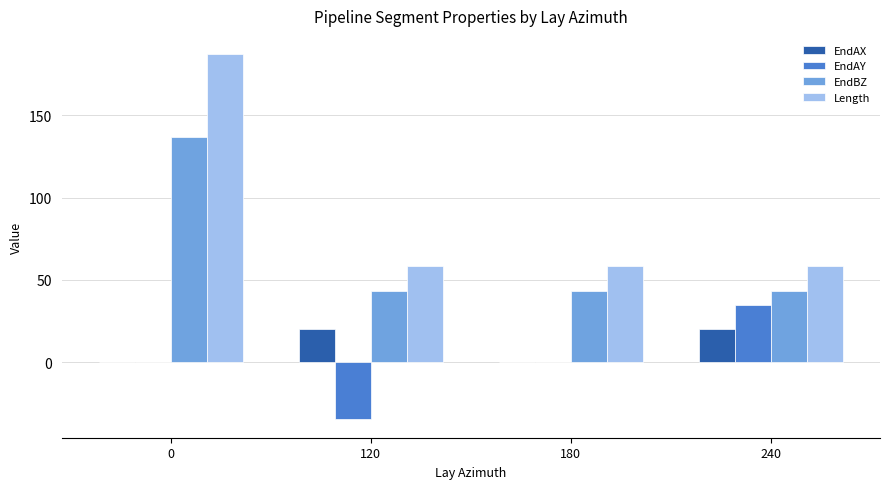

What are all the series names shown in the legend?

EndAX, EndAY, EndBZ, Length